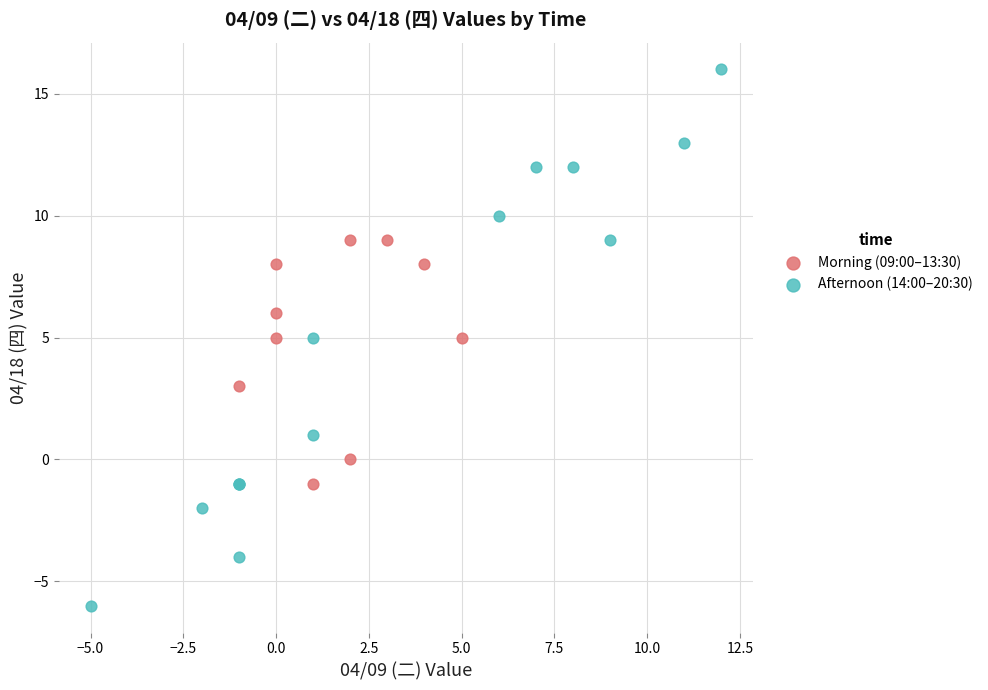

Which series contains the highest Y value?

Afternoon (14:00–20:30)